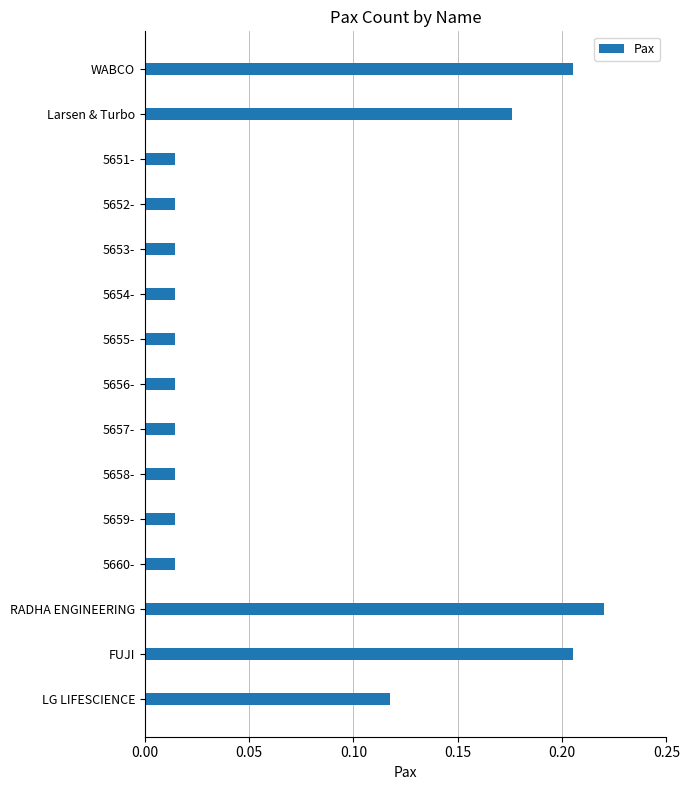

Which label corresponds to the largest value in the chart?

RADHA ENGINEERING